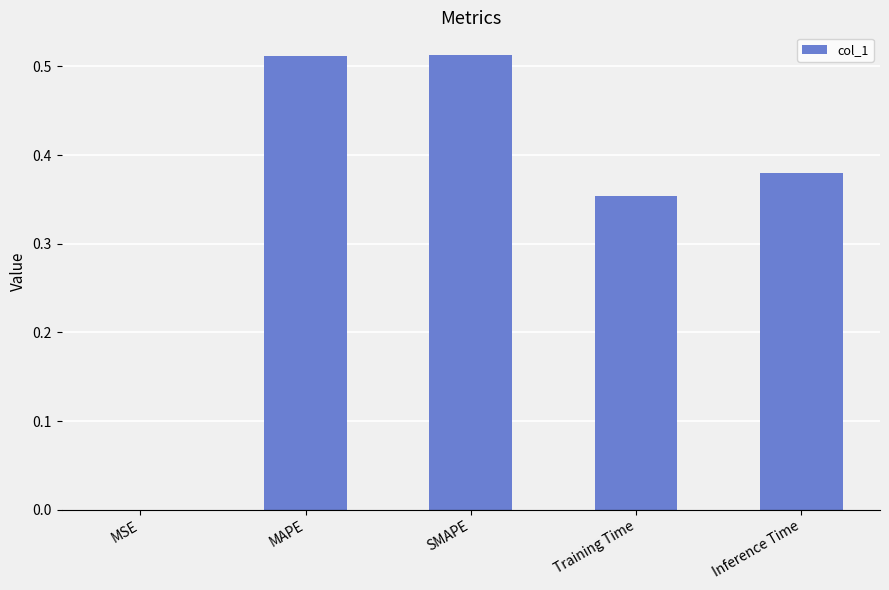

What is the sum of all values?

1.8